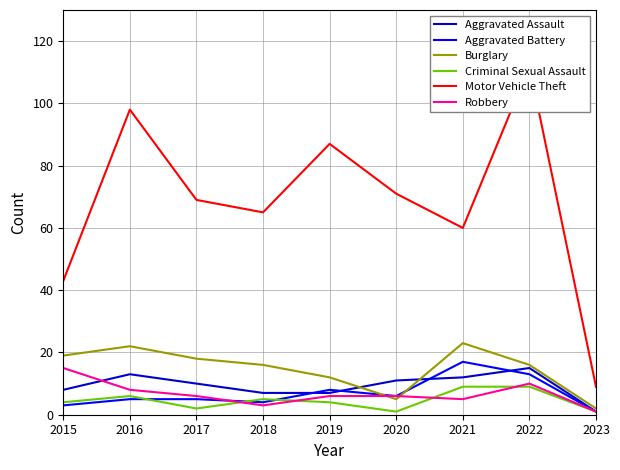

Which has a higher value, 2016 or 2017?

2016